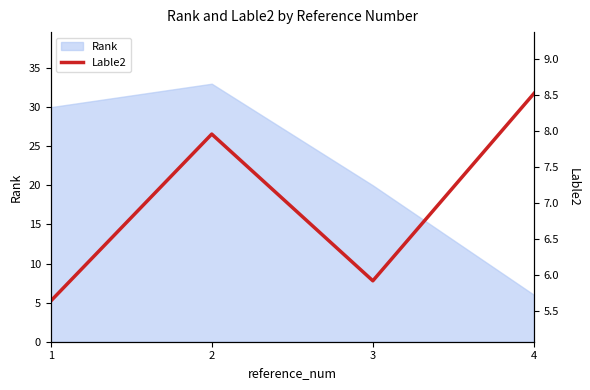

What is the smallest value displayed?

5.6